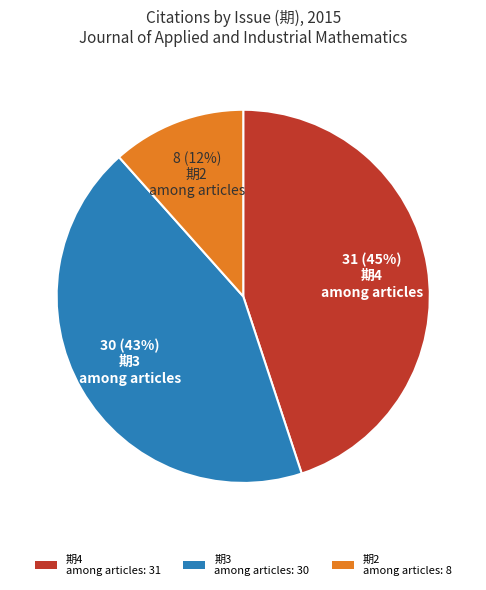

Does any single category account for the majority?

No